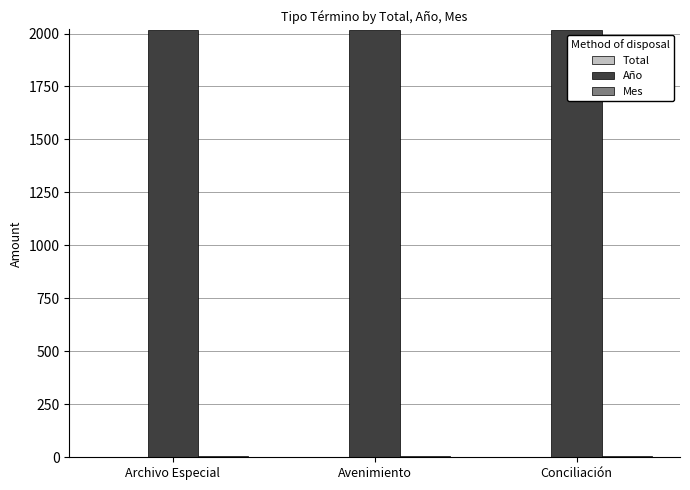

What is the maximum value shown in the chart?

2017